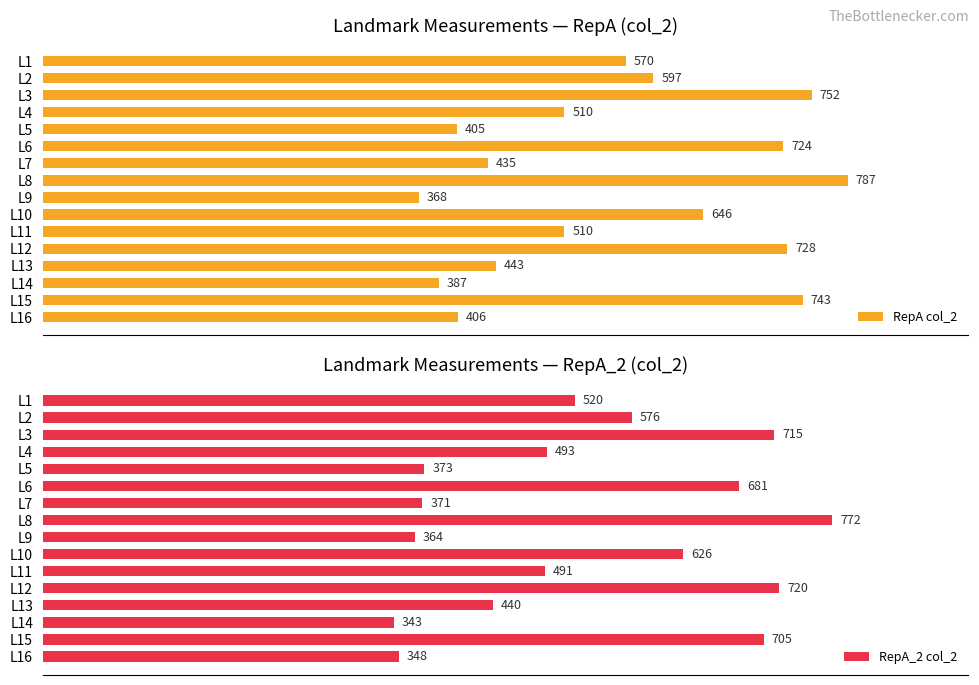

How many groups of bars are there?

16